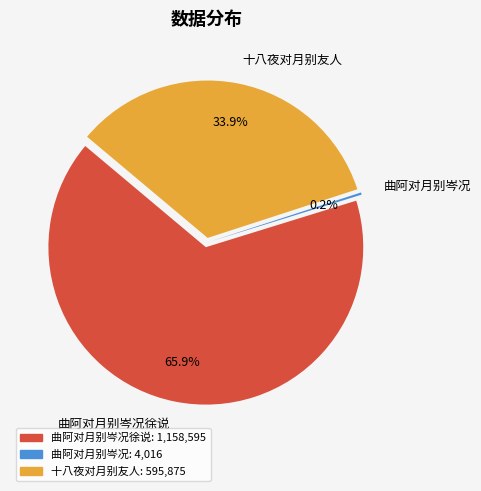

Which category has the smallest portion of the pie?

曲阿对月别岑况